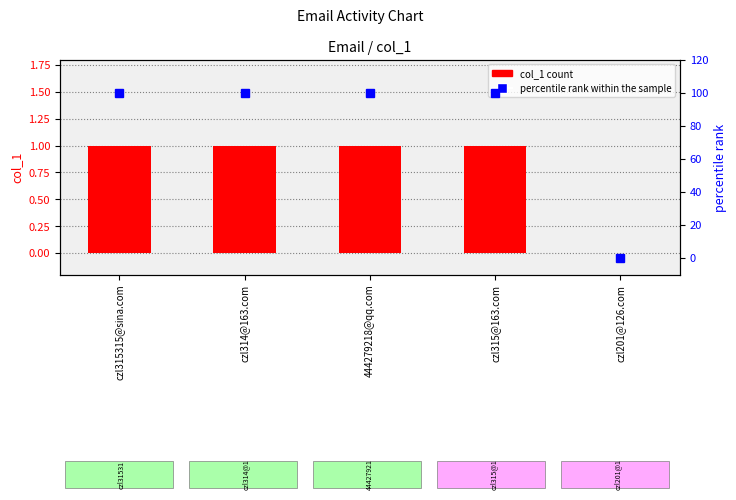

Are the bars horizontal?

No